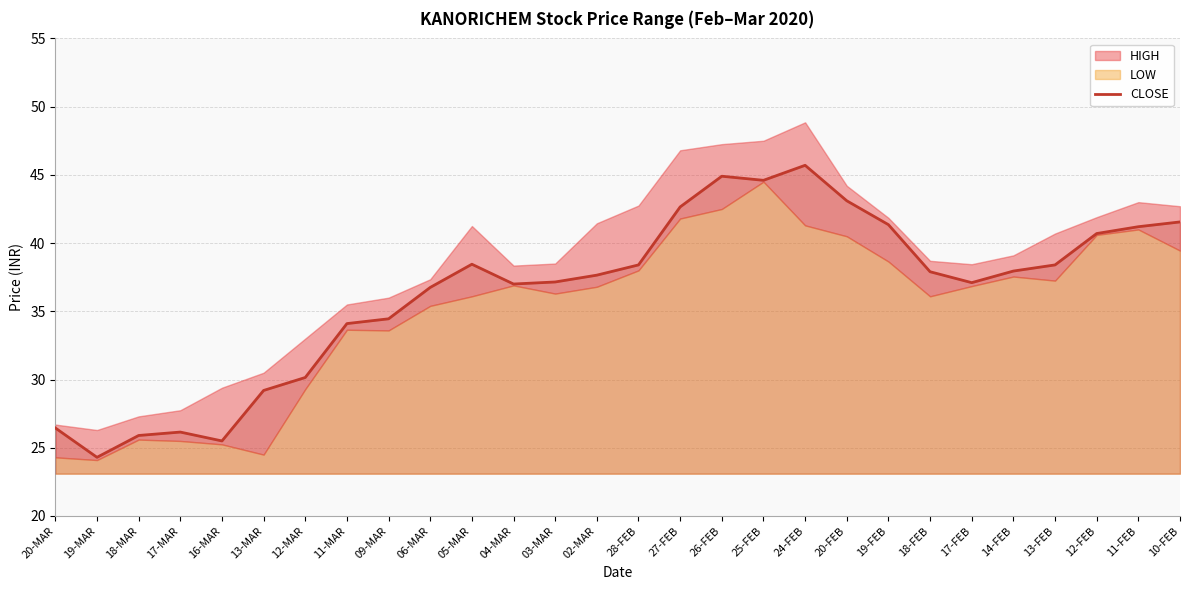

Which category has the lowest value across all series?

19-MAR